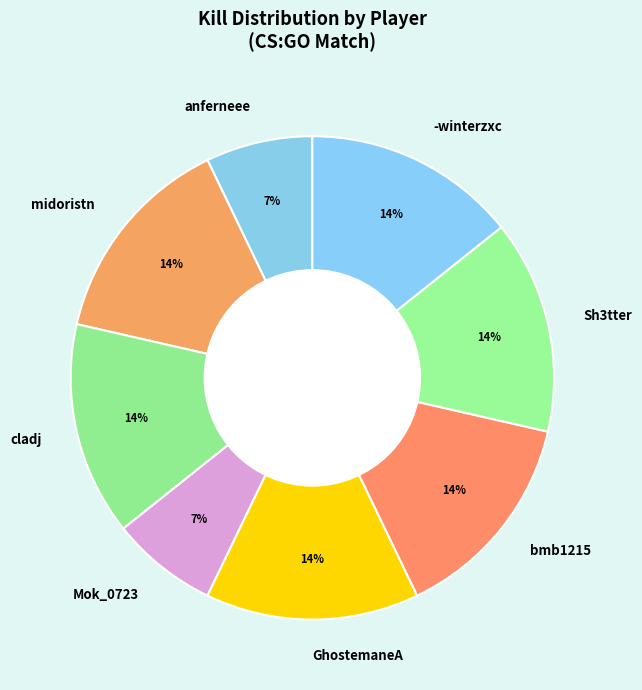

Is the sum of cladj and anferneee greater than half?

No